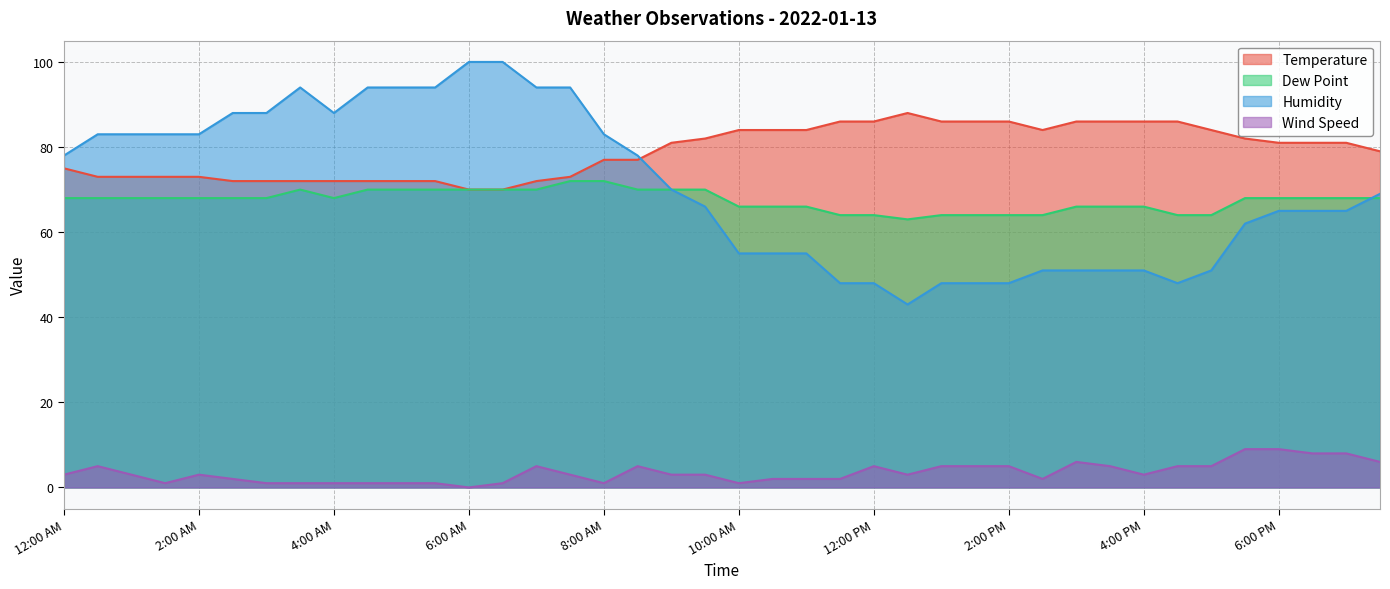

Reading left to right, transcribe all the data shown in this chart.

Temperature: 12:00 AM=75	12:30 AM=73	1:00 AM=73	1:30 AM=73	2:00 AM=73	2:30 AM=72	3:00 AM=72	3:30 AM=72	4:00 AM=72	4:30 AM=72	5:00 AM=72	5:30 AM=72	6:00 AM=70	6:30 AM=70	7:00 AM=72	7:30 AM=73	8:00 AM=77	8:30 AM=77	9:00 AM=81	9:30 AM=82	10:00 AM=84	10:30 AM=84	11:00 AM=84	11:30 AM=86	12:00 PM=86	12:30 PM=88	1:00 PM=86	1:30 PM=86	2:00 PM=86	2:30 PM=84	3:00 PM=86	3:30 PM=86	4:00 PM=86	4:30 PM=86	5:00 PM=84	5:30 PM=82	6:00 PM=81	6:30 PM=81	7:00 PM=81	7:30 PM=79
Dew Point: 12:00 AM=68	12:30 AM=68	1:00 AM=68	1:30 AM=68	2:00 AM=68	2:30 AM=68	3:00 AM=68	3:30 AM=70	4:00 AM=68	4:30 AM=70	5:00 AM=70	5:30 AM=70	6:00 AM=70	6:30 AM=70	7:00 AM=70	7:30 AM=72	8:00 AM=72	8:30 AM=70	9:00 AM=70	9:30 AM=70	10:00 AM=66	10:30 AM=66	11:00 AM=66	11:30 AM=64	12:00 PM=64	12:30 PM=63	1:00 PM=64	1:30 PM=64	2:00 PM=64	2:30 PM=64	3:00 PM=66	3:30 PM=66	4:00 PM=66	4:30 PM=64	5:00 PM=64	5:30 PM=68	6:00 PM=68	6:30 PM=68	7:00 PM=68	7:30 PM=68
Humidity: 12:00 AM=78	12:30 AM=83	1:00 AM=83	1:30 AM=83	2:00 AM=83	2:30 AM=88	3:00 AM=88	3:30 AM=94	4:00 AM=88	4:30 AM=94	5:00 AM=94	5:30 AM=94	6:00 AM=100	6:30 AM=100	7:00 AM=94	7:30 AM=94	8:00 AM=83	8:30 AM=78	9:00 AM=70	9:30 AM=66	10:00 AM=55	10:30 AM=55	11:00 AM=55	11:30 AM=48	12:00 PM=48	12:30 PM=43	1:00 PM=48	1:30 PM=48	2:00 PM=48	2:30 PM=51	3:00 PM=51	3:30 PM=51	4:00 PM=51	4:30 PM=48	5:00 PM=51	5:30 PM=62	6:00 PM=65	6:30 PM=65	7:00 PM=65	7:30 PM=69
Wind Speed: 12:00 AM=3	12:30 AM=5	1:00 AM=3	1:30 AM=1	2:00 AM=3	2:30 AM=2	3:00 AM=1	3:30 AM=1	4:00 AM=1	4:30 AM=1	5:00 AM=1	5:30 AM=1	6:00 AM=0	6:30 AM=1	7:00 AM=5	7:30 AM=3	8:00 AM=1	8:30 AM=5	9:00 AM=3	9:30 AM=3	10:00 AM=1	10:30 AM=2	11:00 AM=2	11:30 AM=2	12:00 PM=5	12:30 PM=3	1:00 PM=5	1:30 PM=5	2:00 PM=5	2:30 PM=2	3:00 PM=6	3:30 PM=5	4:00 PM=3	4:30 PM=5	5:00 PM=5	5:30 PM=9	6:00 PM=9	6:30 PM=8	7:00 PM=8	7:30 PM=6